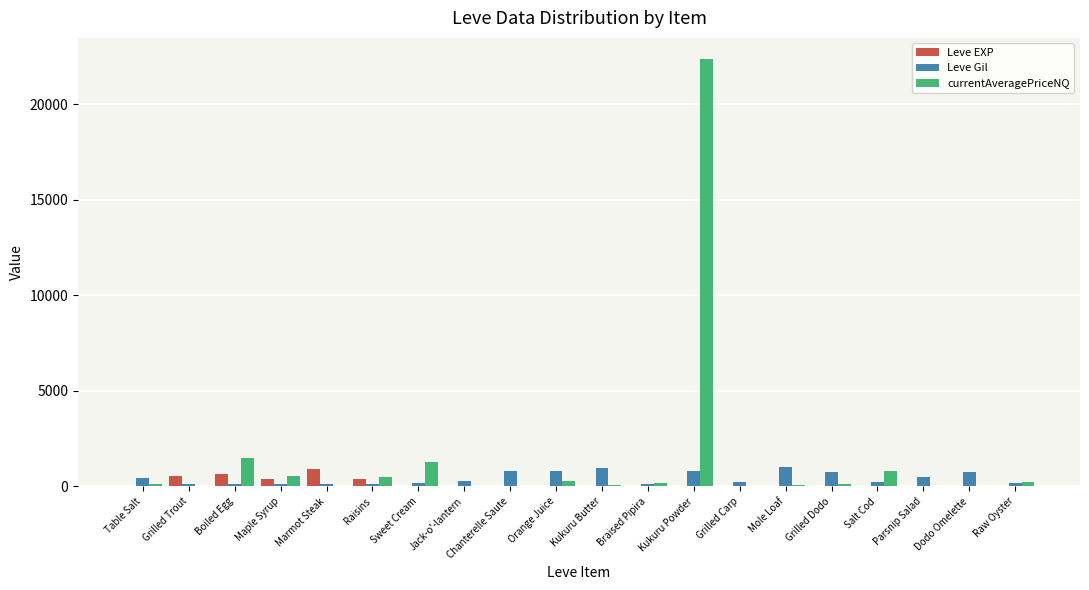

What is the sum of all Leve Gil values?

8521.0